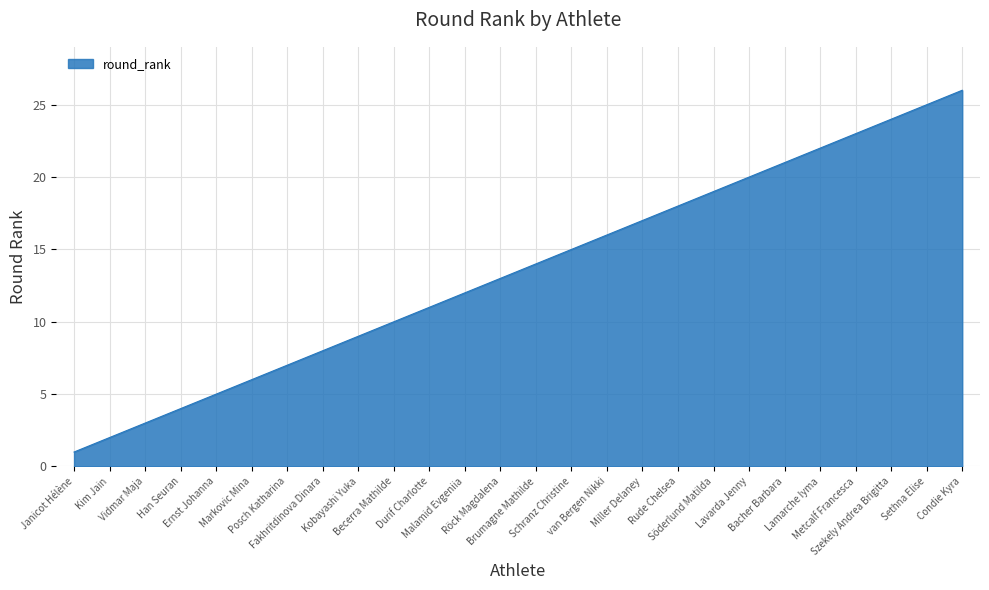

What is the greatest value displayed?

26